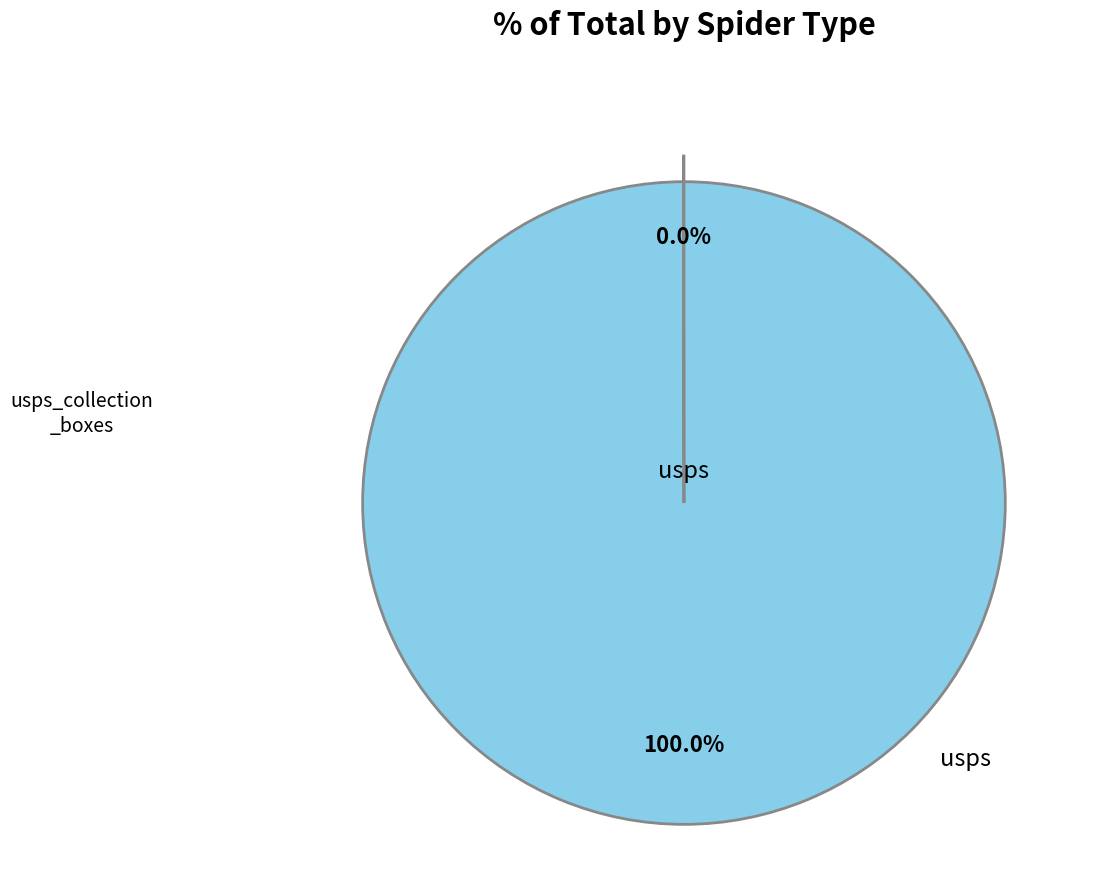

Does any single category account for the majority?

Yes